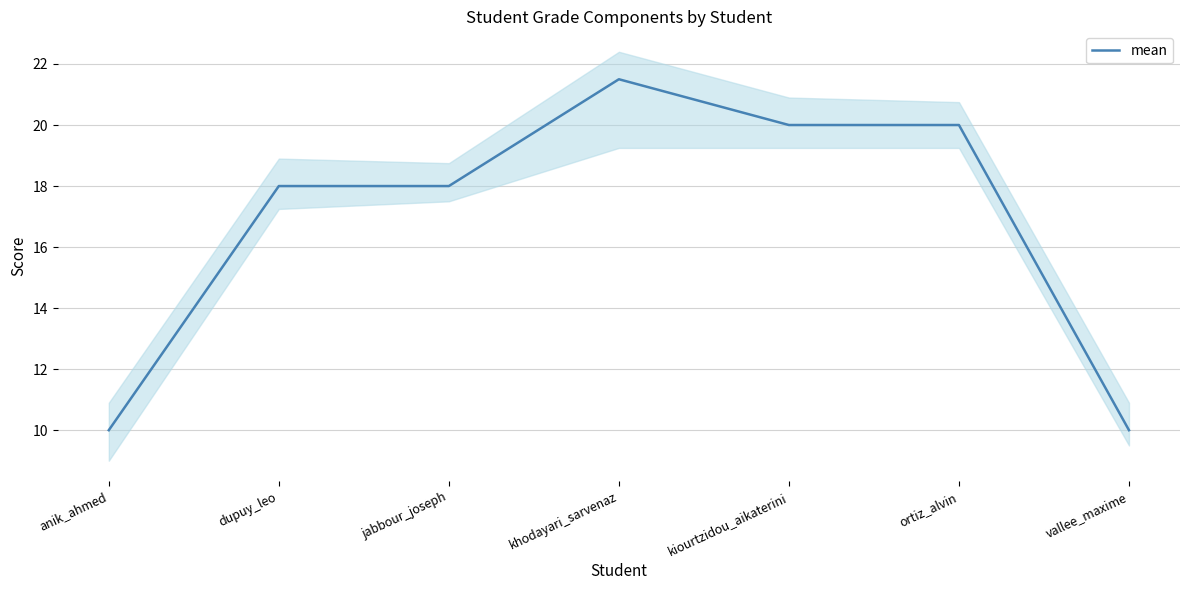

List the labels in order of value, smallest first.

anik_ahmed, vallee_maxime, dupuy_leo, jabbour_joseph, kiourtzidou_aikaterini, ortiz_alvin, khodayari_sarvenaz